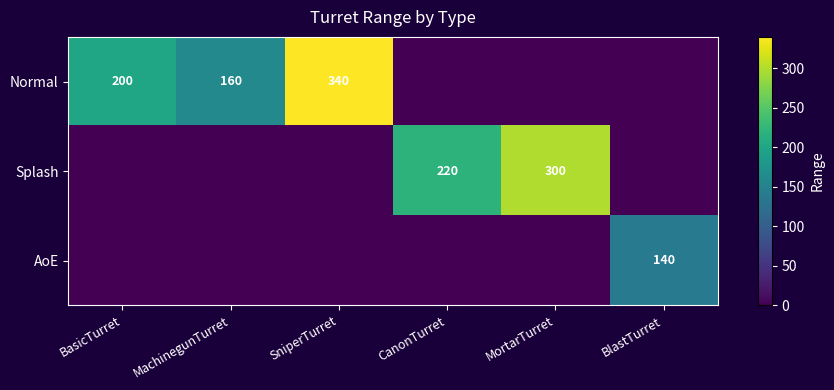

What is the average value of the AoE series?

23